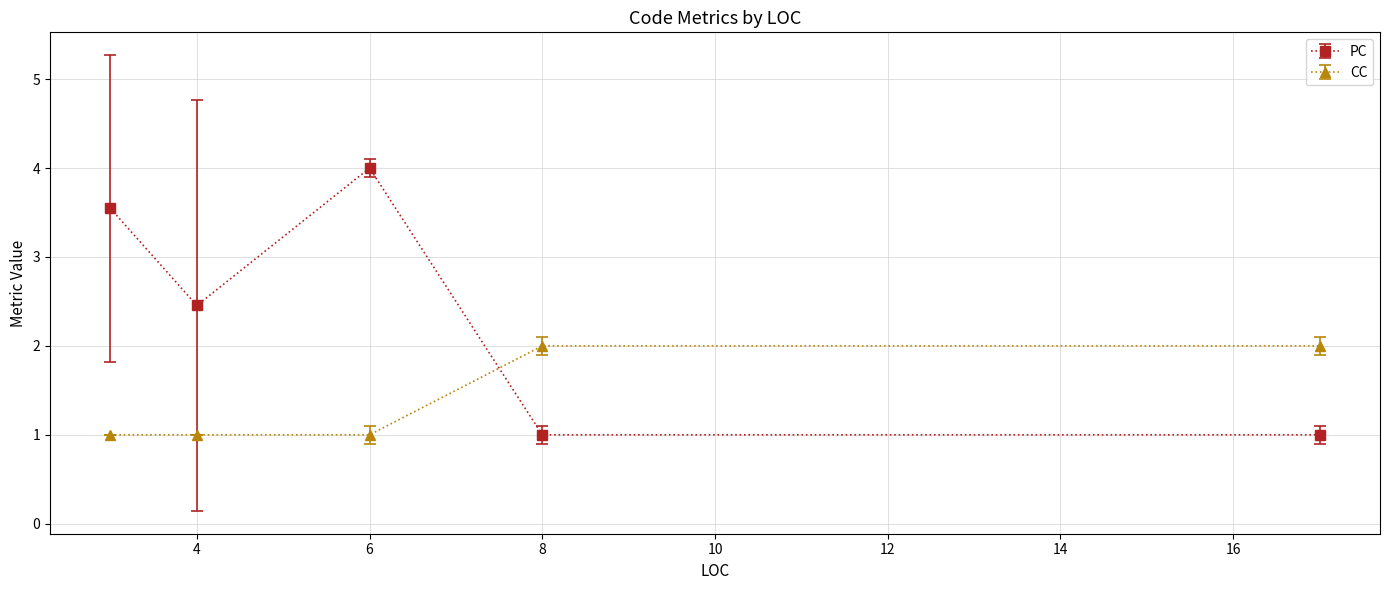

Which series has the largest range (max minus min)?

PC